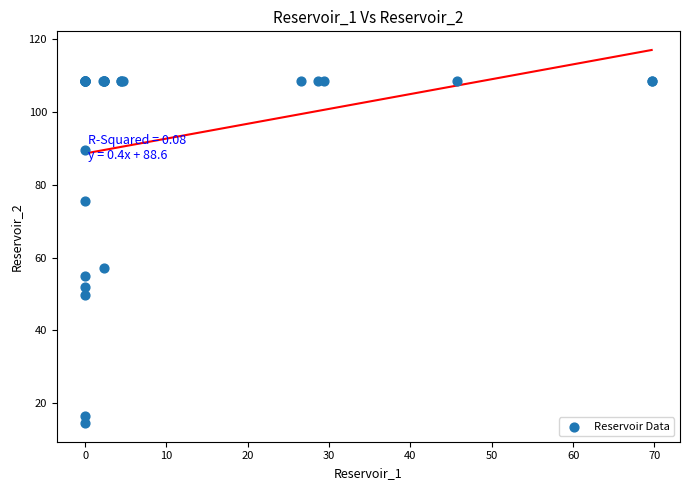

What Y value in the scatter plot is closest to 61?

57.1